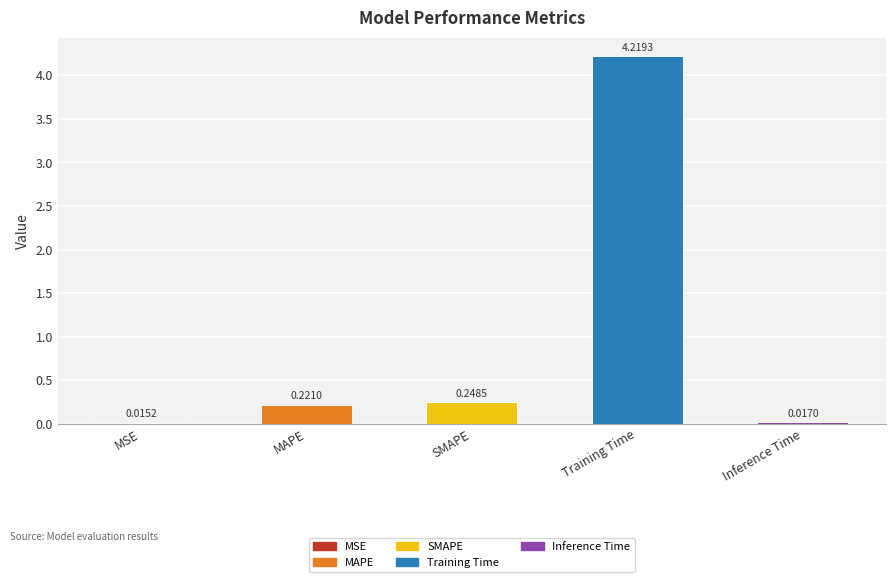

What is the average value?

0.9